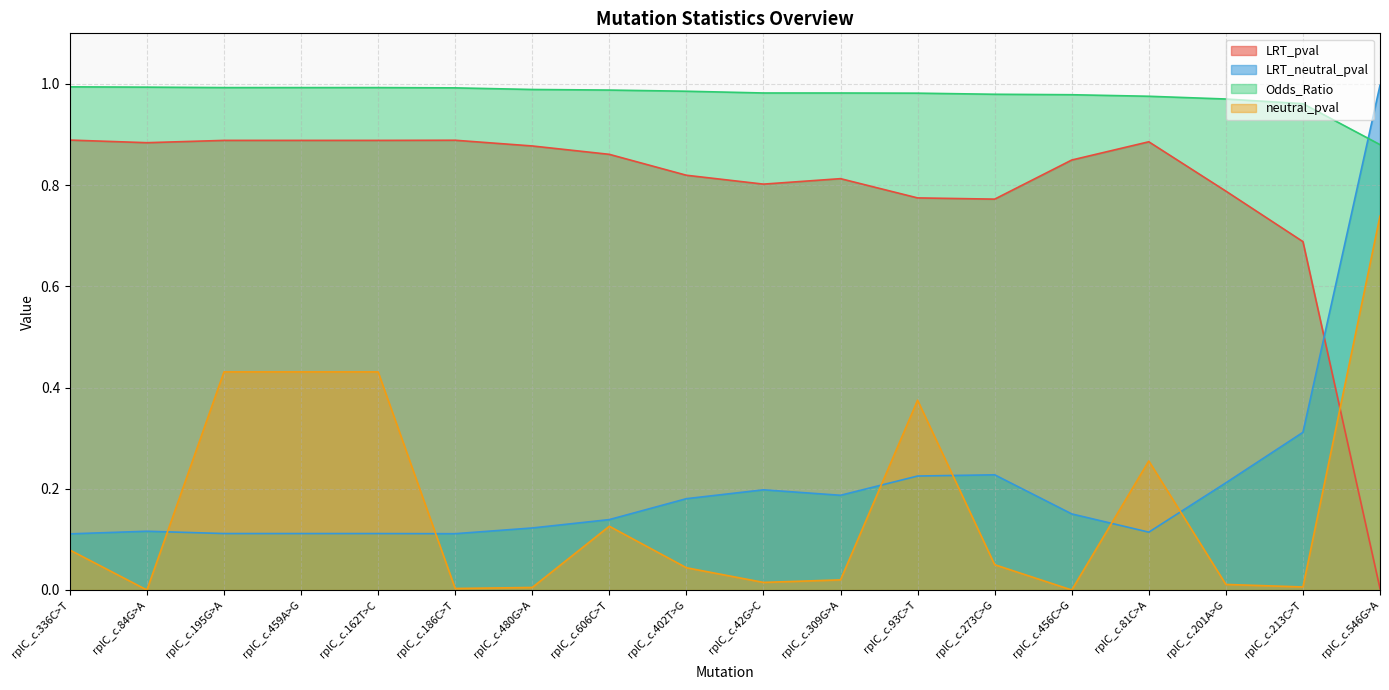

True or false: neutral_pval and LRT_pval intersect in this chart.

True